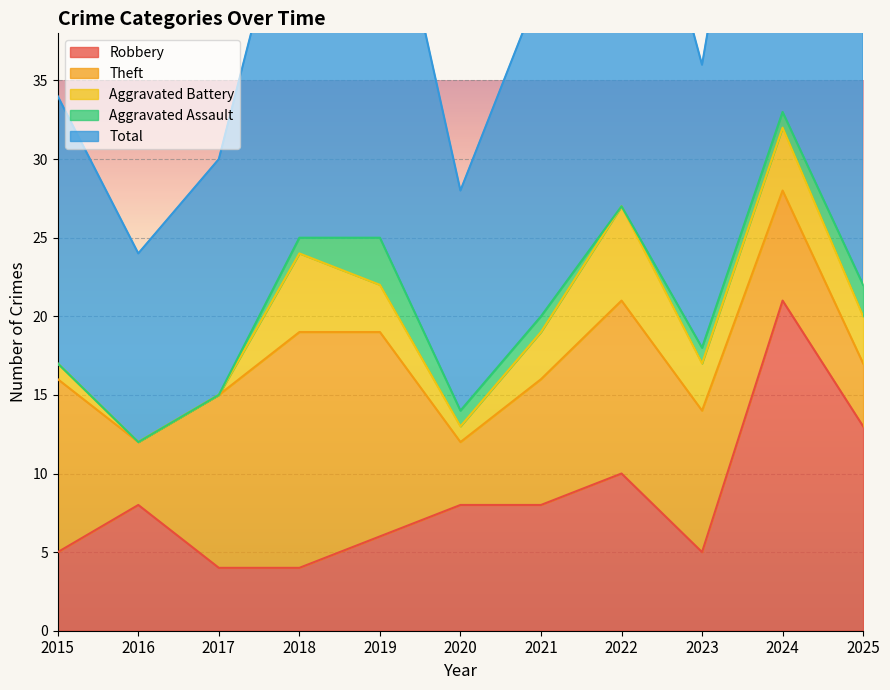

Where is Robbery nearest to the value 12?

2025